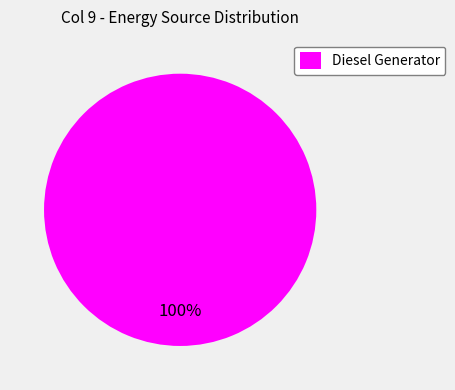

True or false: Diesel Generator accounts for 100% of the total.

True